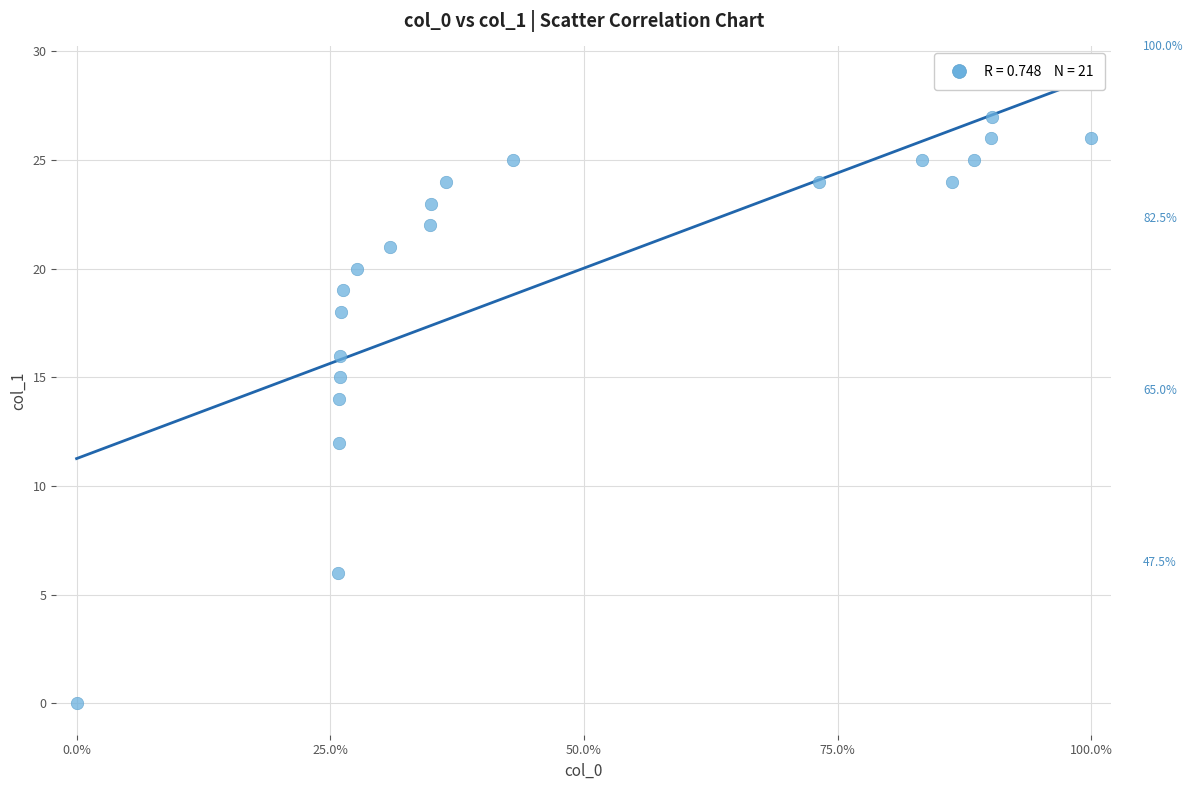

What is the range of Y values (max minus min)?

27